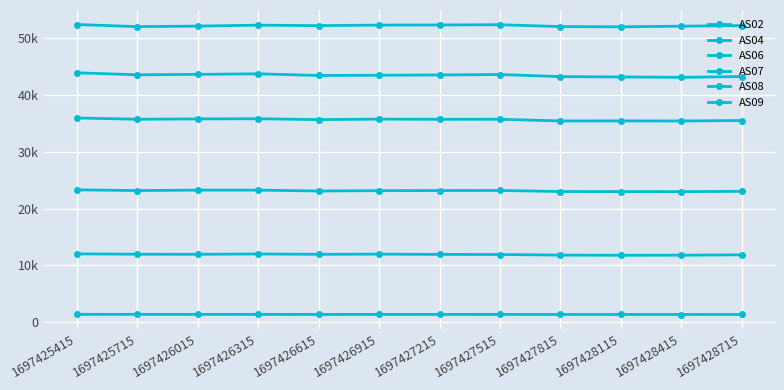

At which category does AS09 reach its first local peak?

1697426315